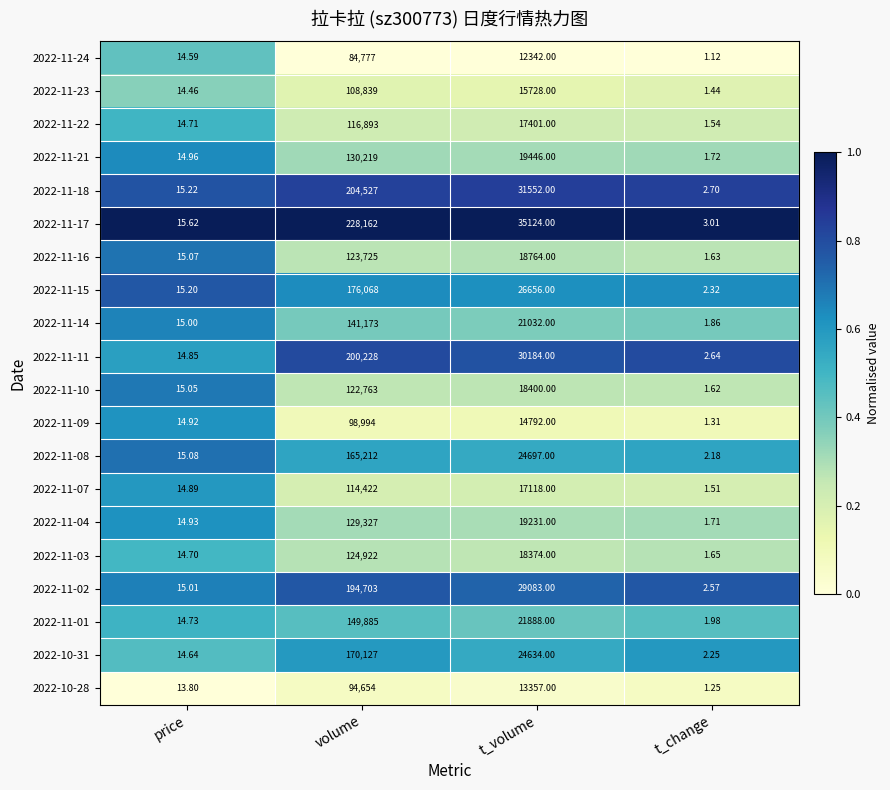

At which category is the sum across all series the highest?

volume